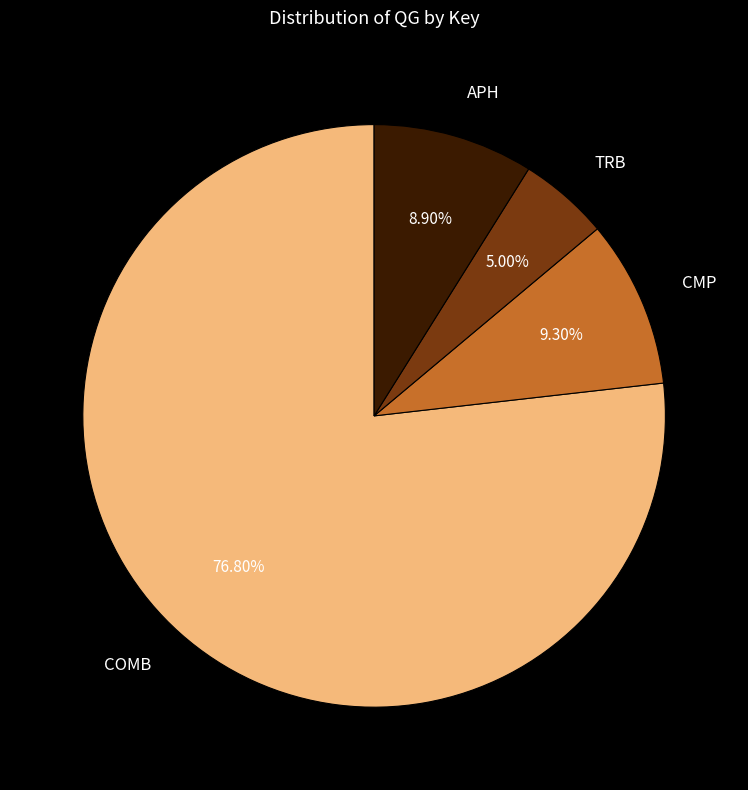

Which slice represents more than half of the pie?

COMB